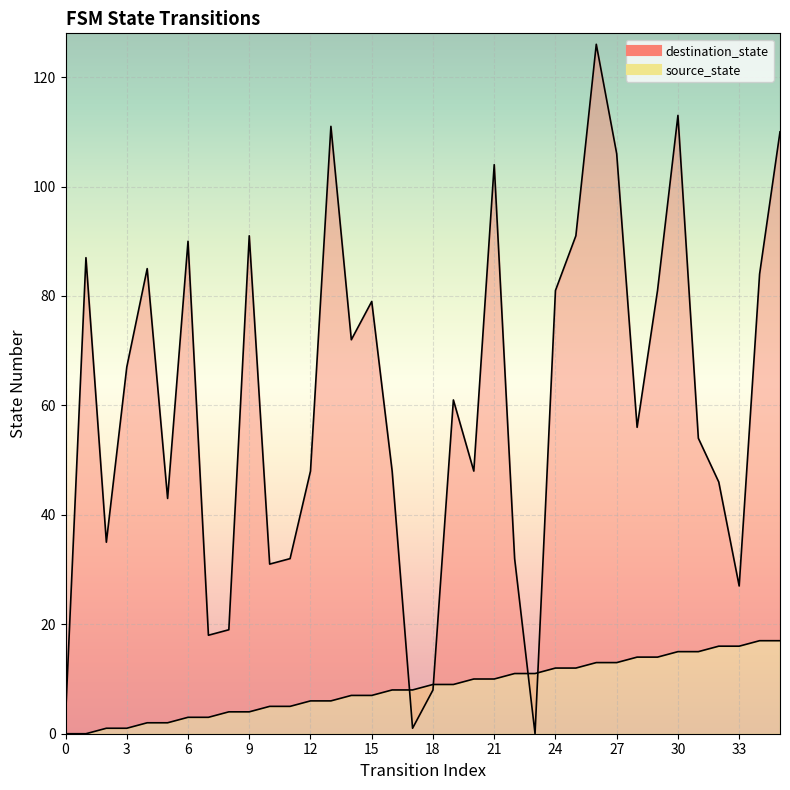

What are all the series names shown in the legend?

source_state, destination_state